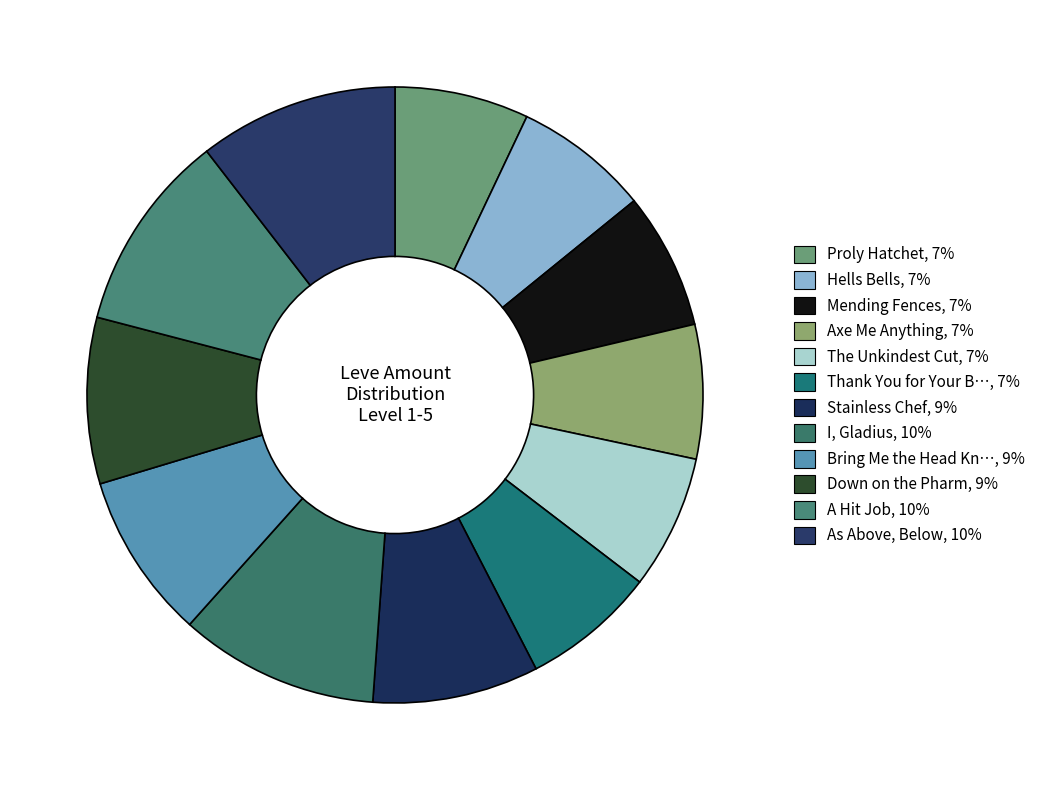

Count the number of slices in the pie.

12